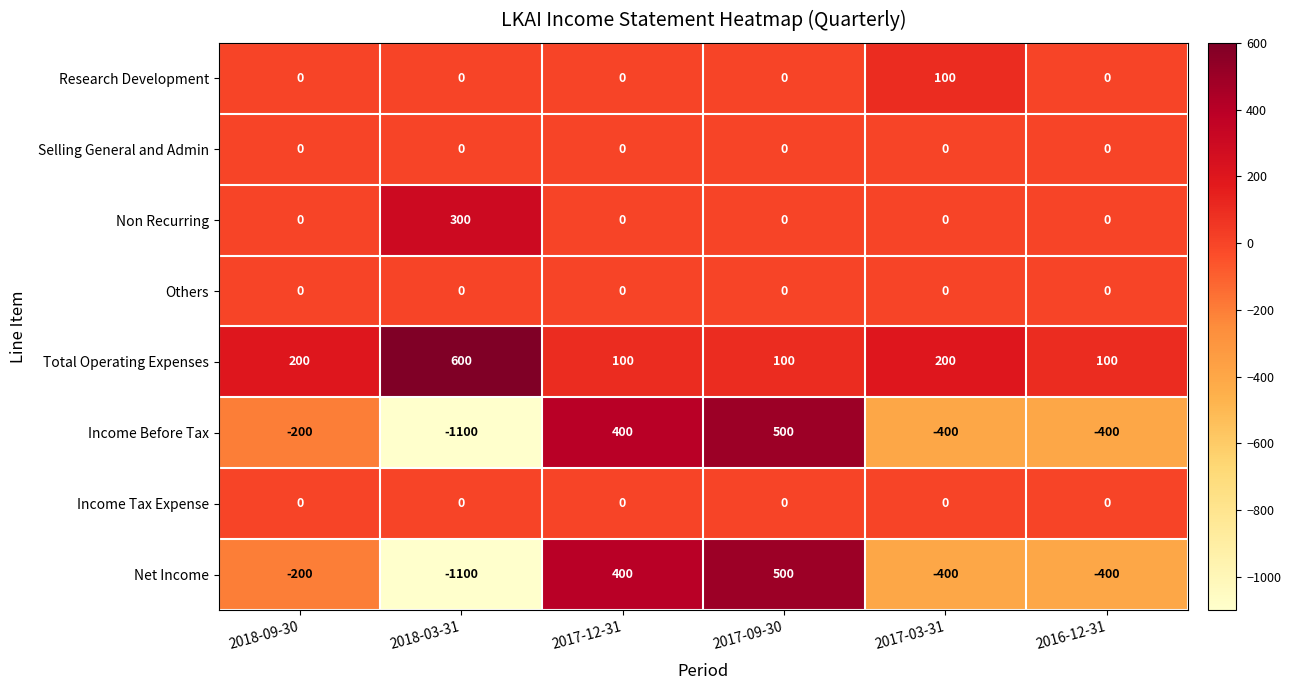

What is the approximate value of Net Income at 2017-12-31?

400